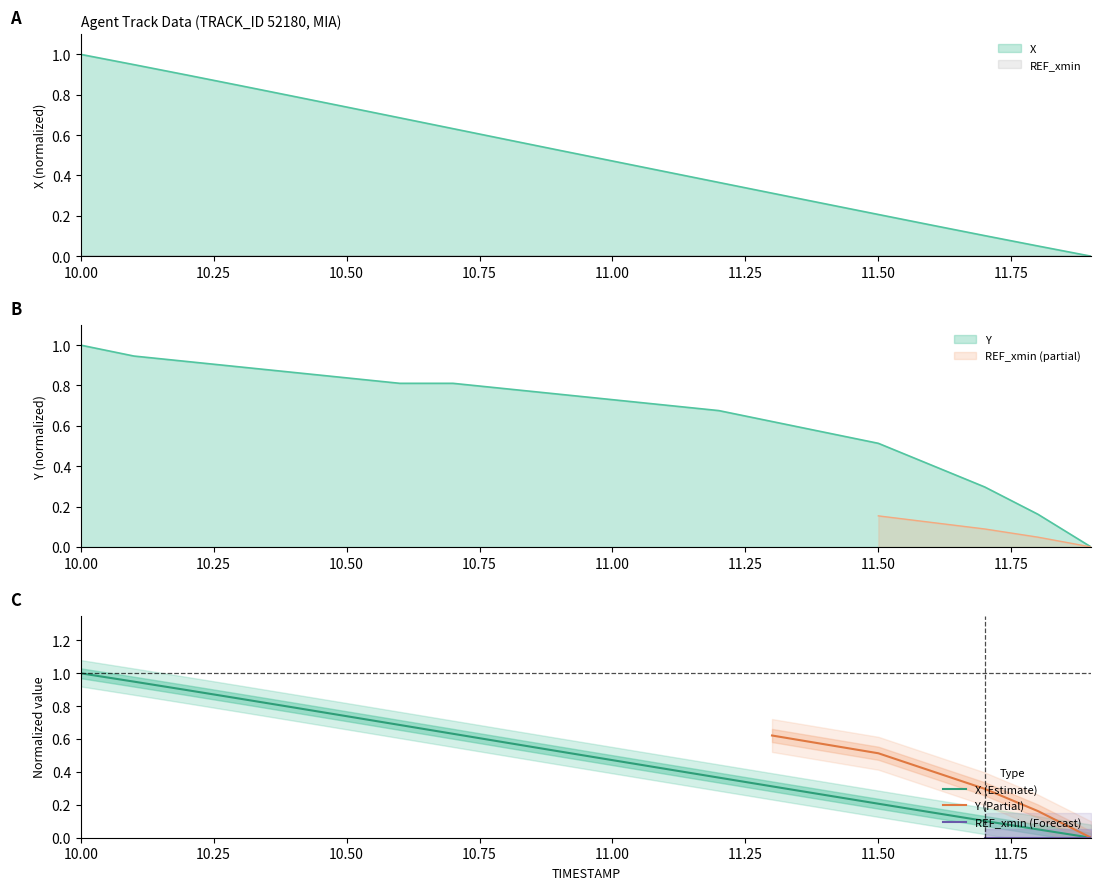

Rank the series by their average value, from highest to lowest.

Y, X